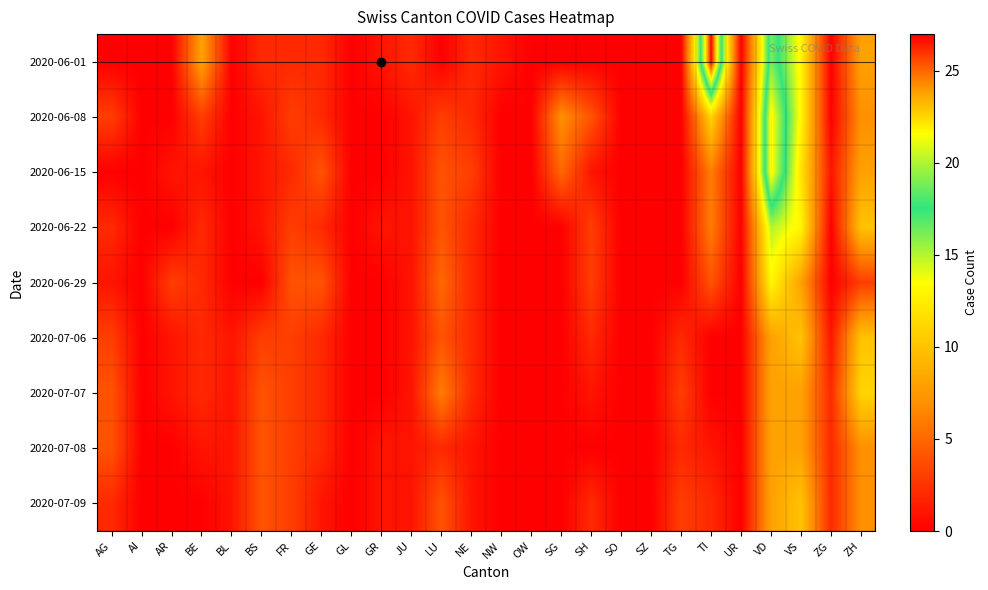

Reading left to right, extract all data points from this chart.

2020-06-01: AG=0	AI=0	AR=0	BE=8	BL=0	BS=2	FR=2	GE=2	GL=0	GR=1	JU=2	LU=0	NE=2	NW=1	OW=0	SG=0	SH=0	SO=0	SZ=0	TG=0	TI=27	UR=0	VD=19	VS=13	ZG=0	ZH=8
2020-06-08: AG=3	AI=0	AR=0	BE=3	BL=0	BS=1	FR=3	GE=2	GL=0	GR=0	JU=1	LU=3	NE=2	NW=0	OW=0	SG=7	SH=4	SO=0	SZ=0	TG=0	TI=11	UR=0	VD=22	VS=13	ZG=0	ZH=7
2020-06-15: AG=0	AI=0	AR=1	BE=1	BL=0	BS=1	FR=2	GE=4	GL=0	GR=0	JU=1	LU=4	NE=3	NW=0	OW=0	SG=5	SH=1	SO=0	SZ=0	TG=0	TI=6	UR=0	VD=22	VS=12	ZG=1	ZH=8
2020-06-22: AG=2	AI=0	AR=0	BE=2	BL=0	BS=1	FR=3	GE=2	GL=0	GR=1	JU=1	LU=4	NE=2	NW=0	OW=0	SG=0	SH=3	SO=0	SZ=0	TG=0	TI=6	UR=0	VD=15	VS=13	ZG=0	ZH=10
2020-06-29: AG=1	AI=0	AR=3	BE=2	BL=0	BS=0	FR=4	GE=4	GL=0	GR=0	JU=1	LU=5	NE=2	NW=0	OW=0	SG=0	SH=3	SO=0	SZ=0	TG=0	TI=4	UR=0	VD=13	VS=8	ZG=0	ZH=3
2020-07-06: AG=3	AI=0	AR=1	BE=2	BL=1	BS=3	FR=3	GE=2	GL=0	GR=0	JU=1	LU=4	NE=2	NW=0	OW=0	SG=0	SH=2	SO=0	SZ=0	TG=2	TI=0	UR=0	VD=8	VS=10	ZG=1	ZH=10
2020-07-07: AG=4	AI=0	AR=1	BE=2	BL=1	BS=4	FR=3	GE=2	GL=0	GR=0	JU=1	LU=6	NE=2	NW=0	OW=0	SG=0	SH=1	SO=0	SZ=0	TG=3	TI=0	UR=0	VD=8	VS=8	ZG=2	ZH=11
2020-07-08: AG=4	AI=0	AR=0	BE=1	BL=1	BS=4	FR=3	GE=2	GL=0	GR=1	JU=1	LU=2	NE=1	NW=0	OW=0	SG=0	SH=0	SO=0	SZ=0	TG=2	TI=1	UR=0	VD=8	VS=8	ZG=2	ZH=7
2020-07-09: AG=2	AI=0	AR=0	BE=0	BL=1	BS=4	FR=3	GE=1	GL=0	GR=1	JU=1	LU=4	NE=1	NW=0	OW=0	SG=0	SH=2	SO=0	SZ=0	TG=3	TI=2	UR=0	VD=8	VS=10	ZG=2	ZH=7